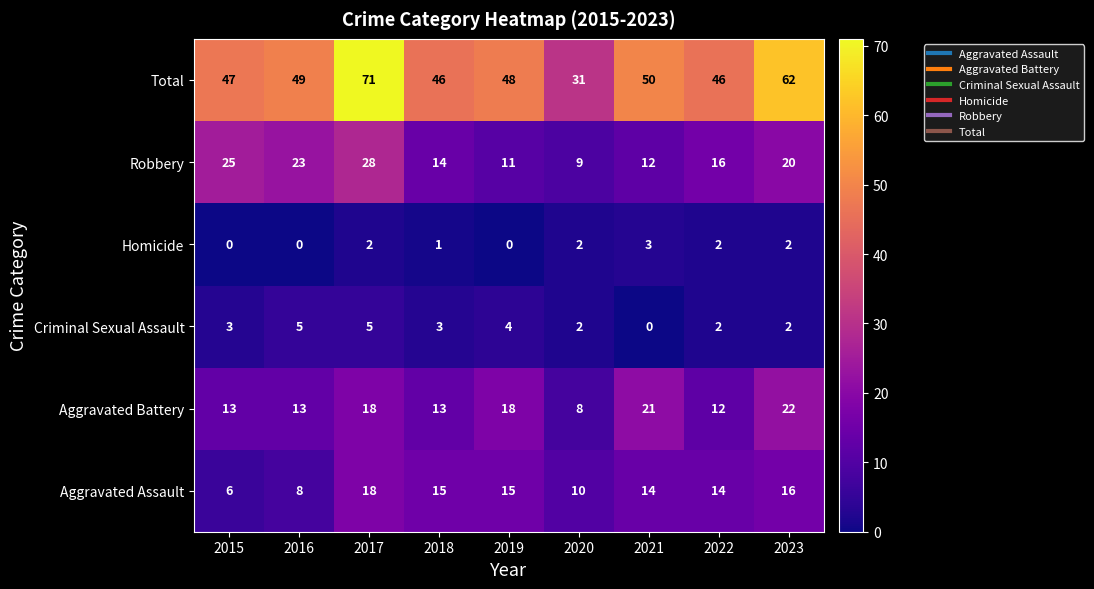

Which series has the largest range (max minus min)?

Total